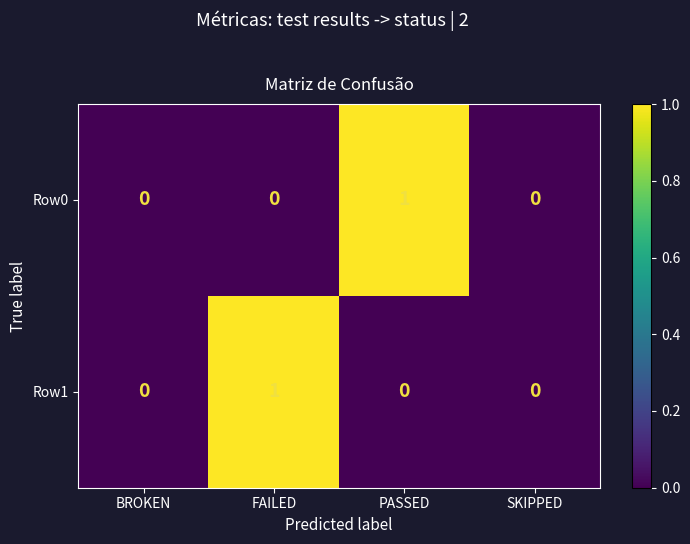

At PASSED, list the series in order from smallest to largest.

Row1, Row0